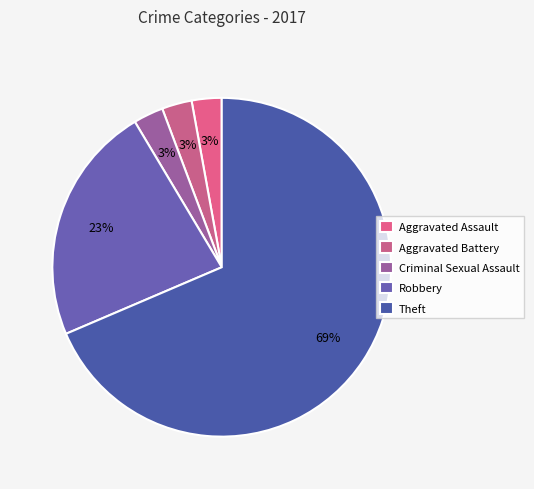

To the nearest percent, what is the average slice percentage?

20%